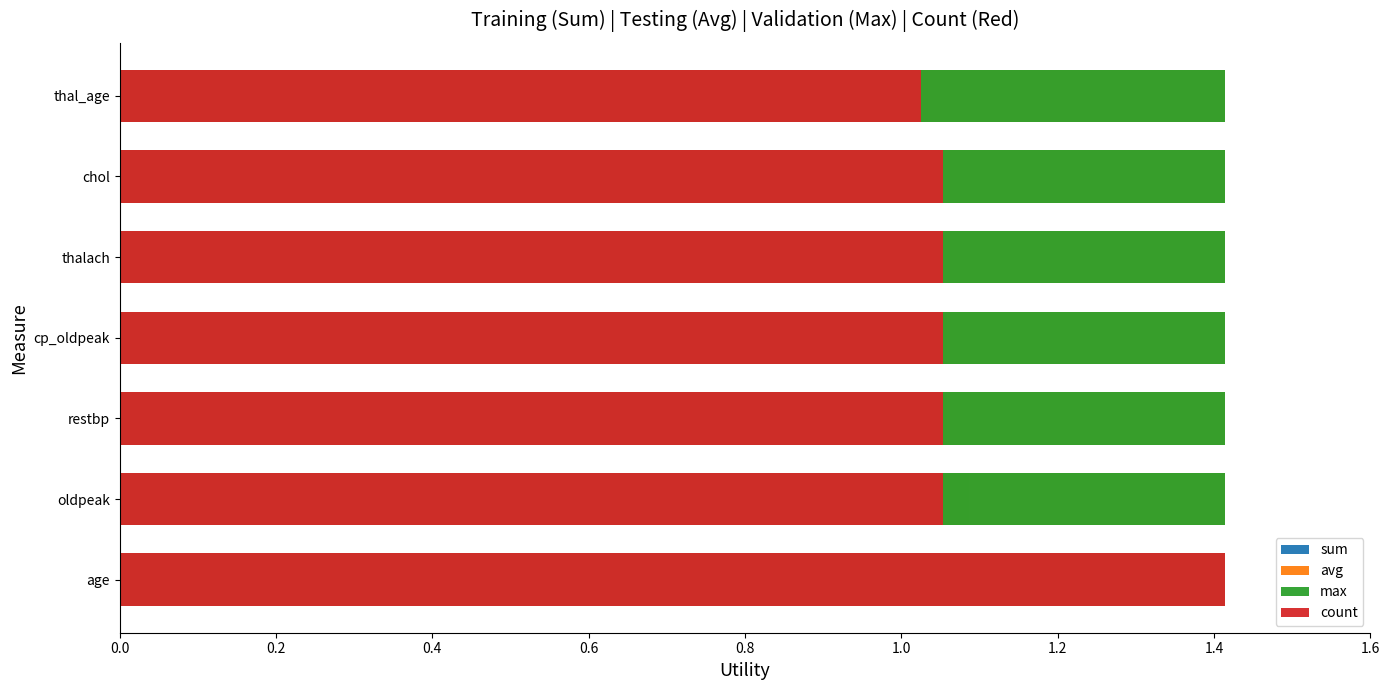

What is the lowest value of the sum series?

1.0